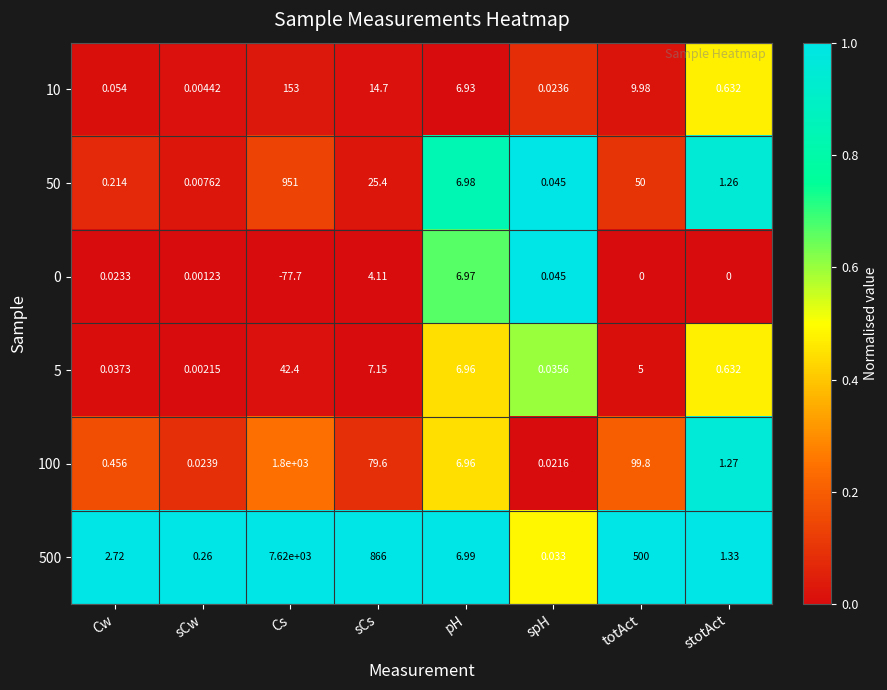

List the labels in order of 5 value, smallest first.

sCw, spH, Cw, stotAct, totAct, pH, sCs, Cs